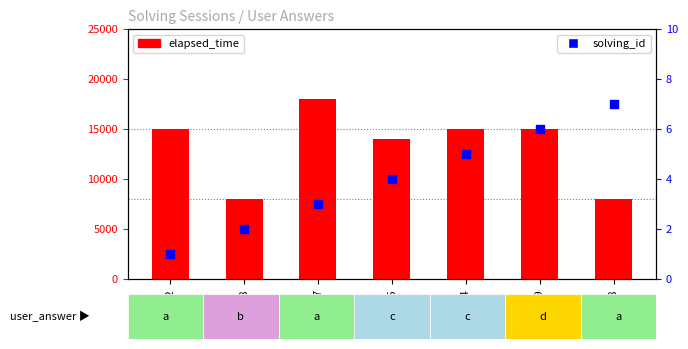

Which series contains the highest Y value?

elapsed_time